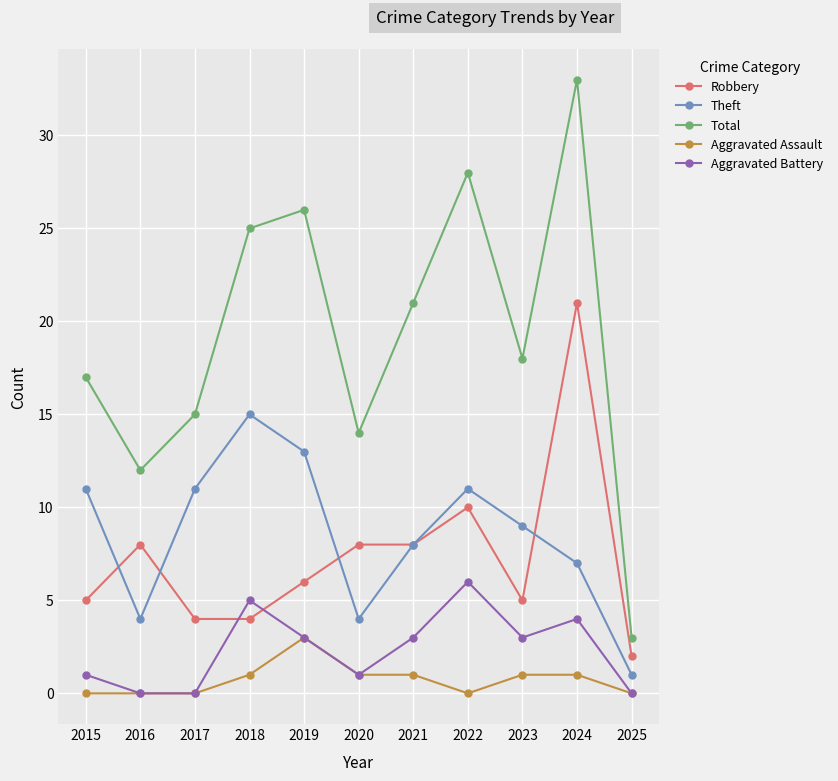

What are all the series names shown in the legend?

Robbery, Theft, Total, Aggravated Assault, Aggravated Battery